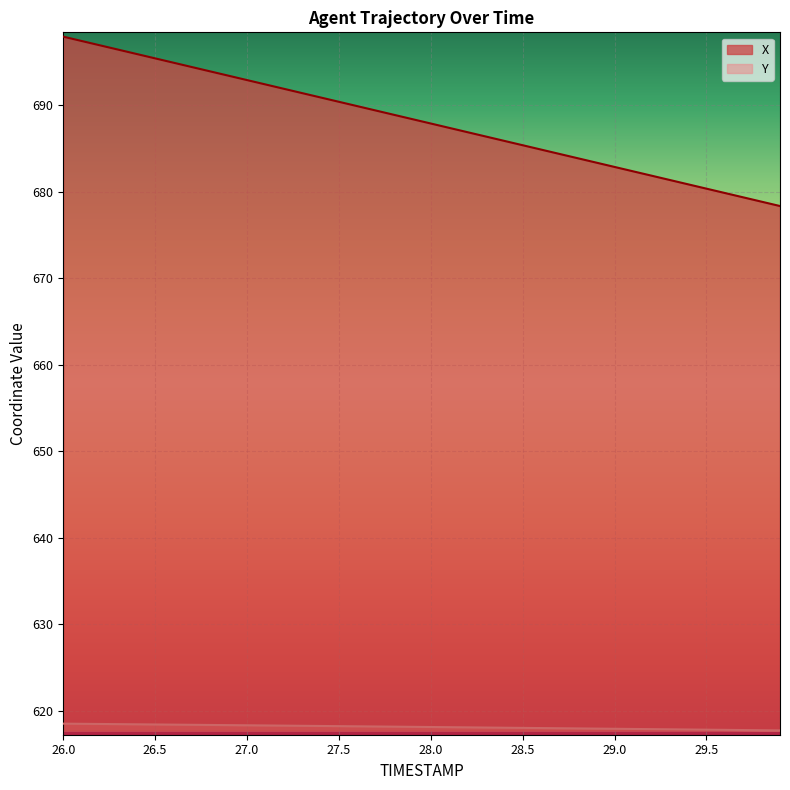

The value of X at 26.0 is 697.9. True or false?

True